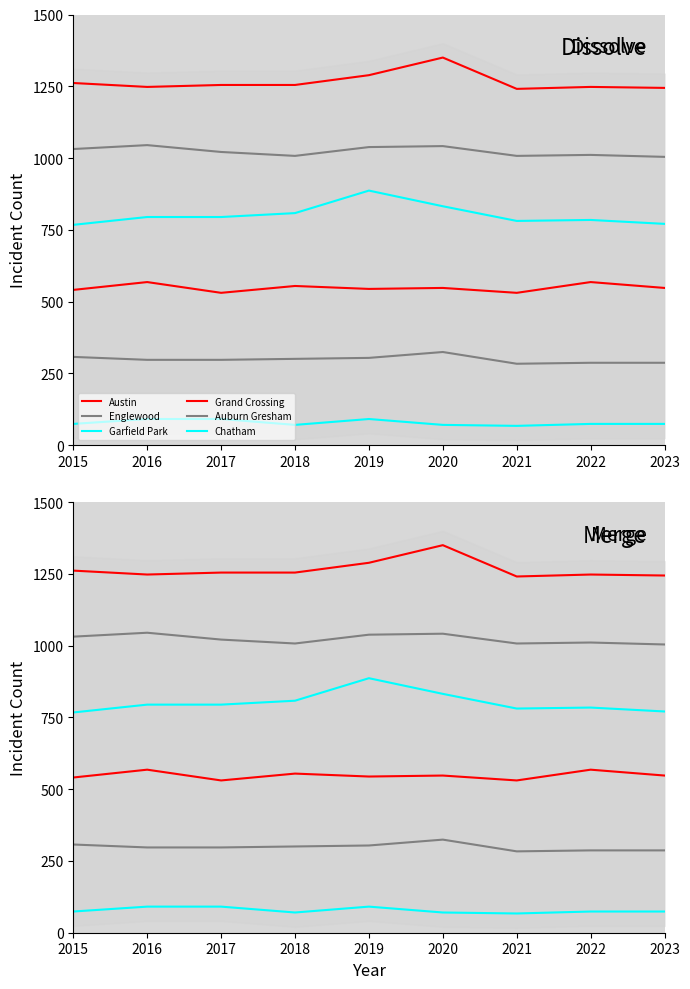

Is the value of Austin at 2023 greater than the value of Chatham at 2023?

Yes